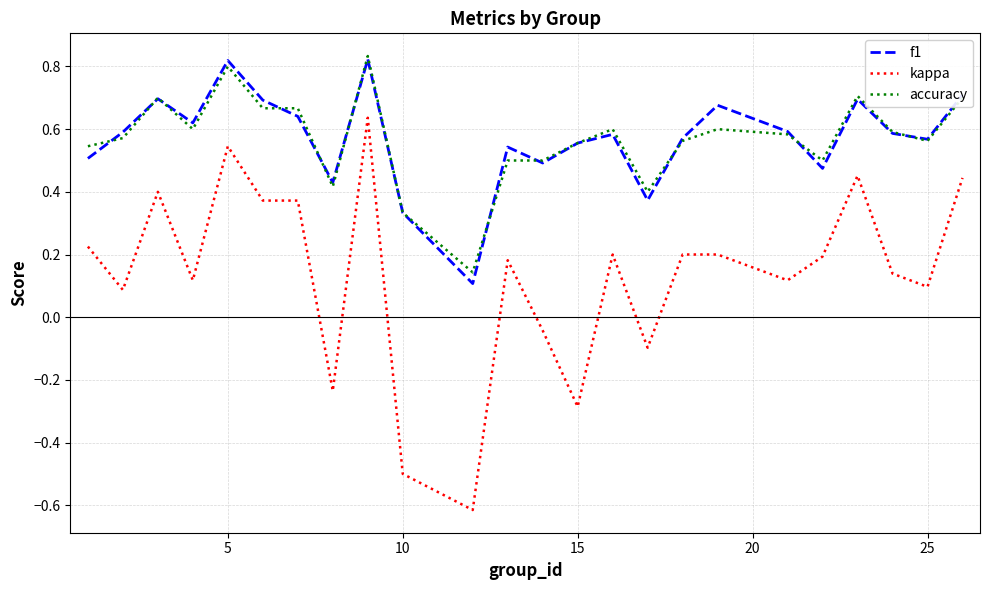

Which series has the widest spread of values?

kappa